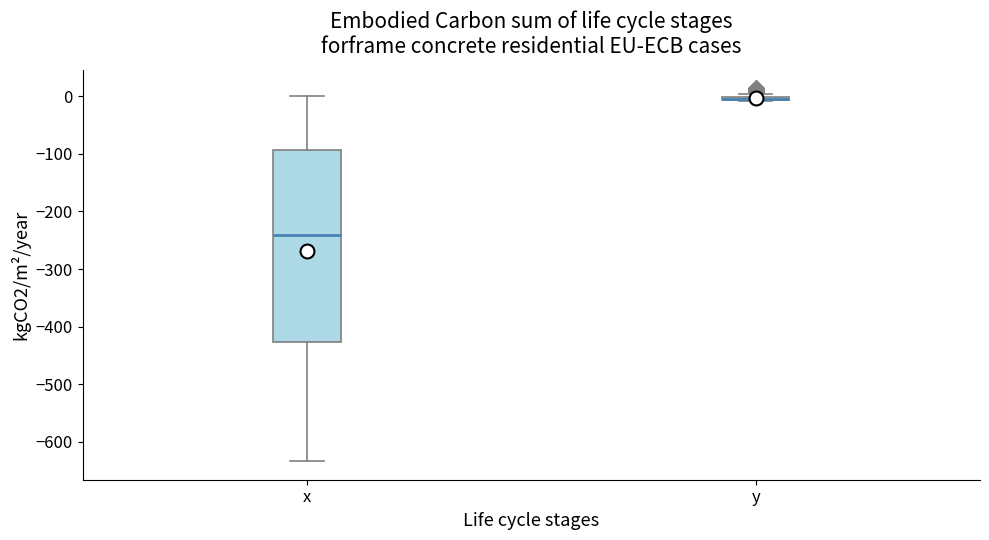

Comparing the boxes themselves (not the whiskers), which one is the tallest?

x